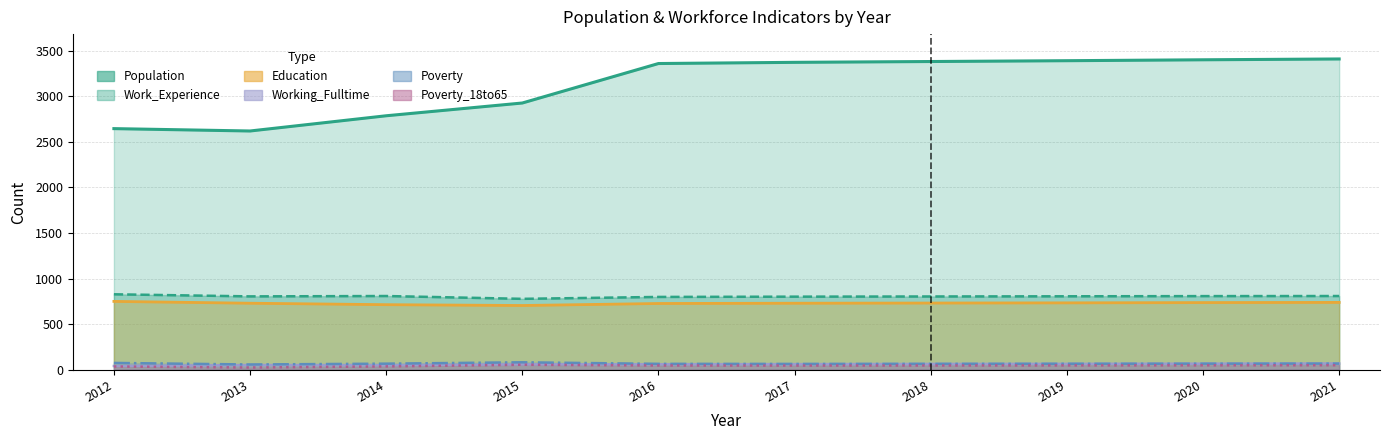

Rank the categories by Working_Fulltime value from lowest to highest.

2012, 2014, 2013, 2015, 2016, 2017, 2018, 2019, 2020, 2021